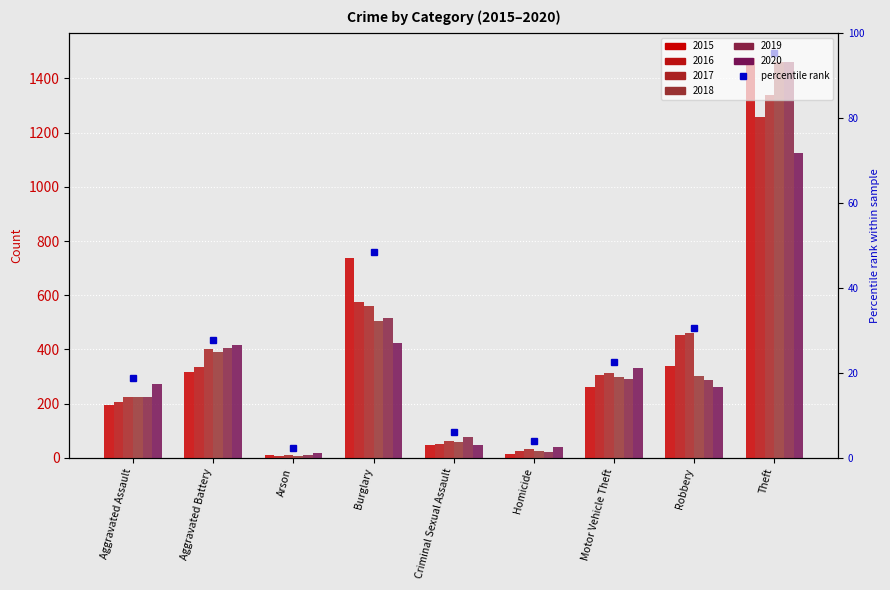

Rank the series by their maximum value, from lowest to highest.

2020, 2016, 2017, 2019, 2018, 2015